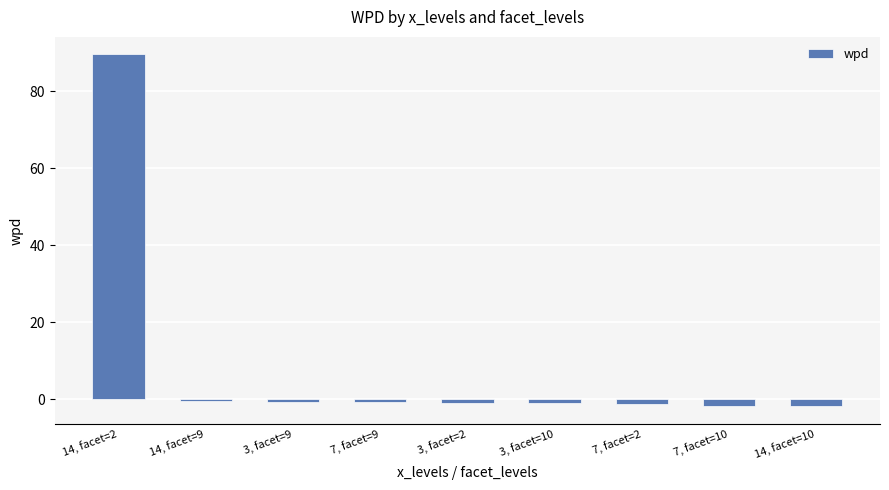

List the labels in order of value, largest first.

14, facet=2, 14, facet=9, 3, facet=9, 7, facet=9, 3, facet=2, 3, facet=10, 7, facet=2, 7, facet=10, 14, facet=10